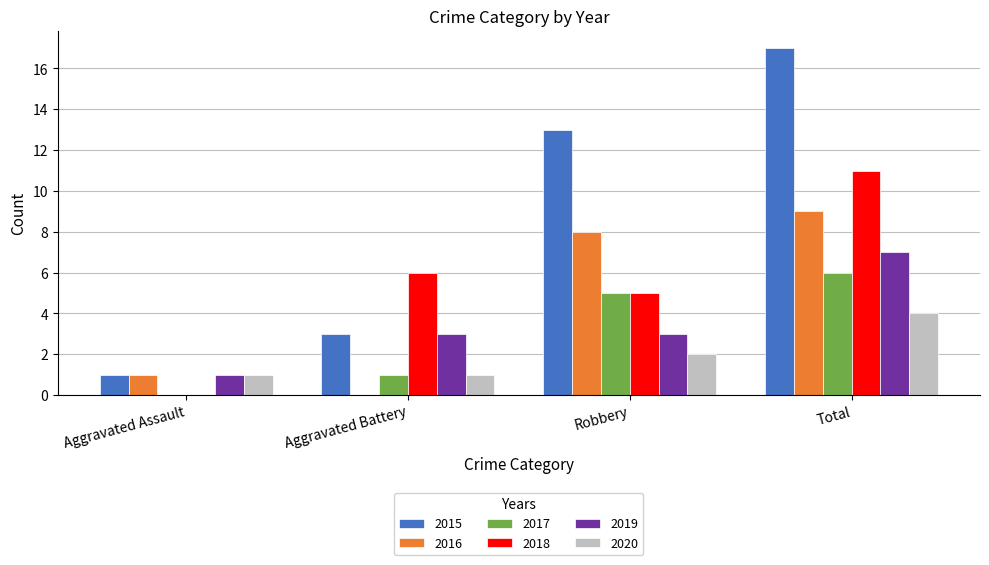

The 2015 series shows 1 at Aggravated Battery. True or false?

False